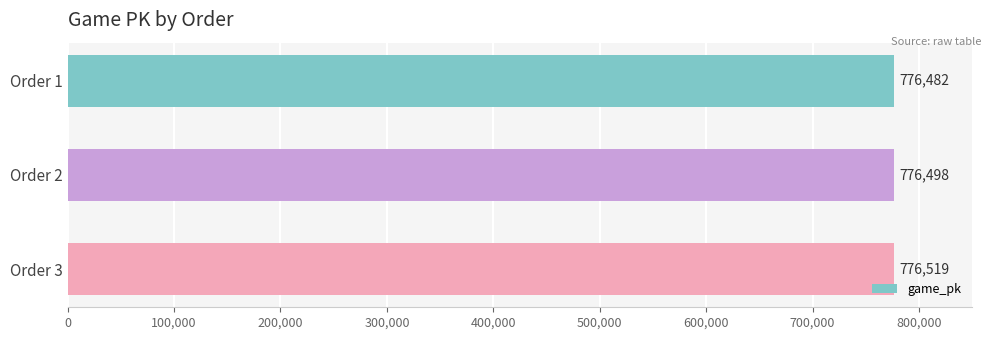

Where is the data nearest to the value 776500?

Order 2